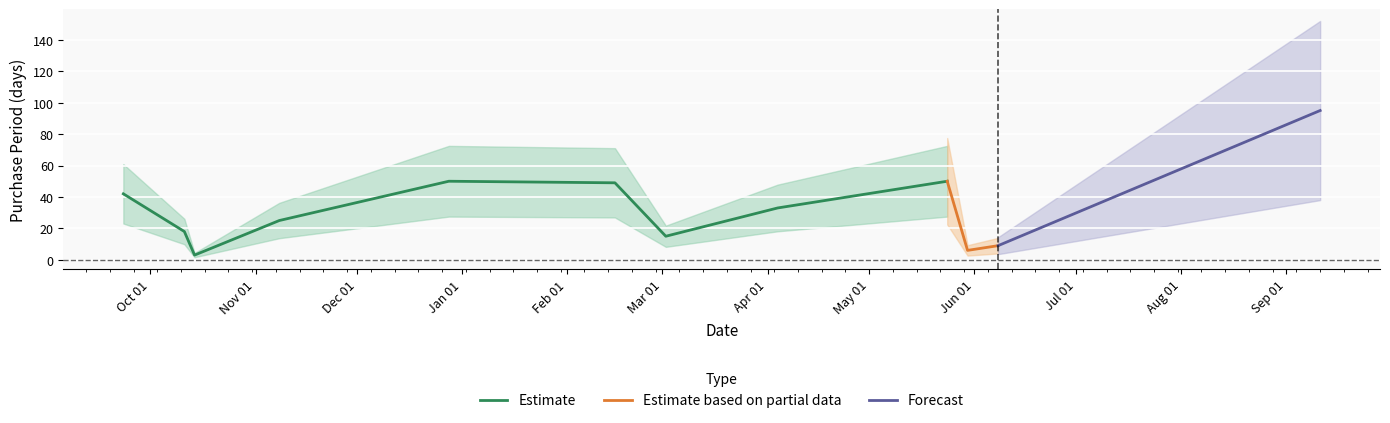

Which has a higher value, 2016-10-14 or 2016-09-23?

2016-09-23